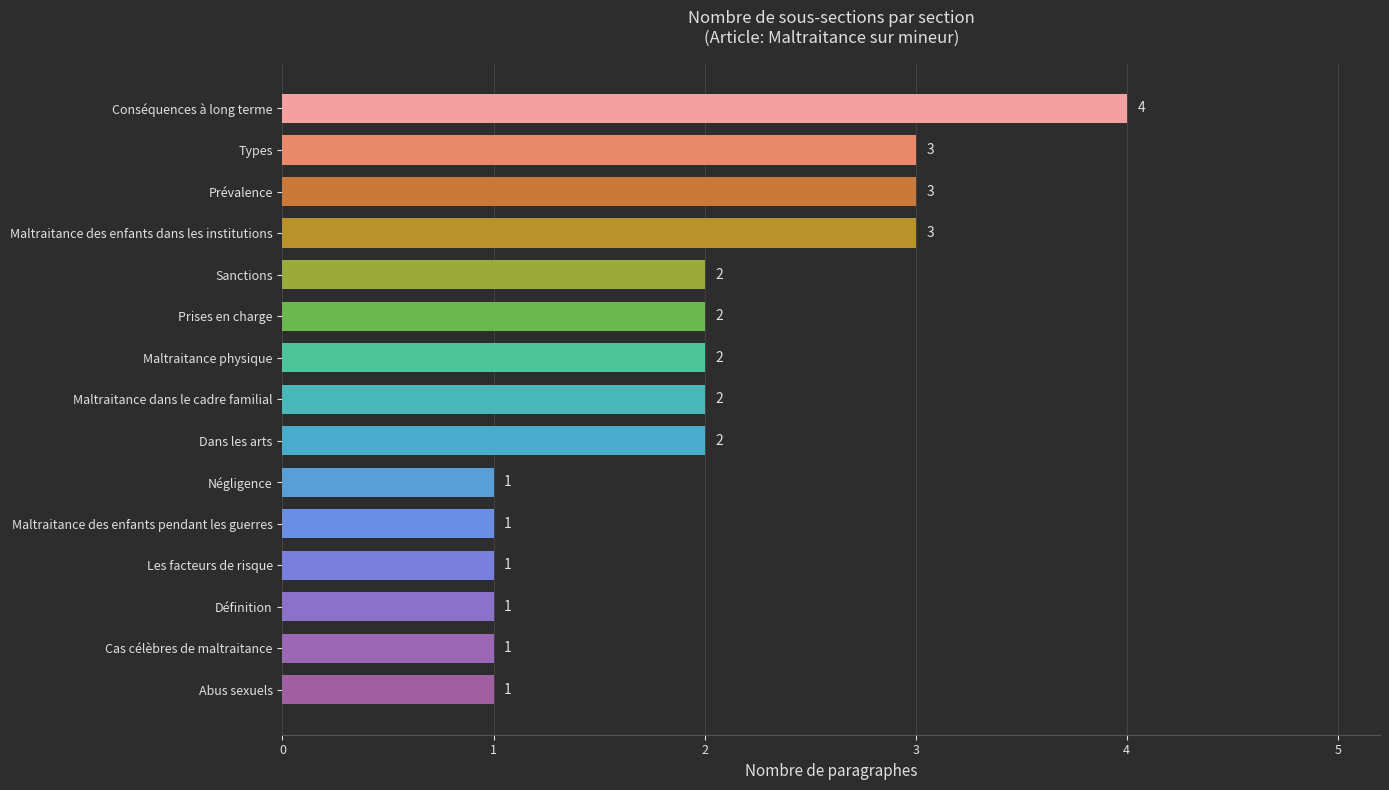

What is the sum of the values at Sanctions and Conséquences à long terme?

6